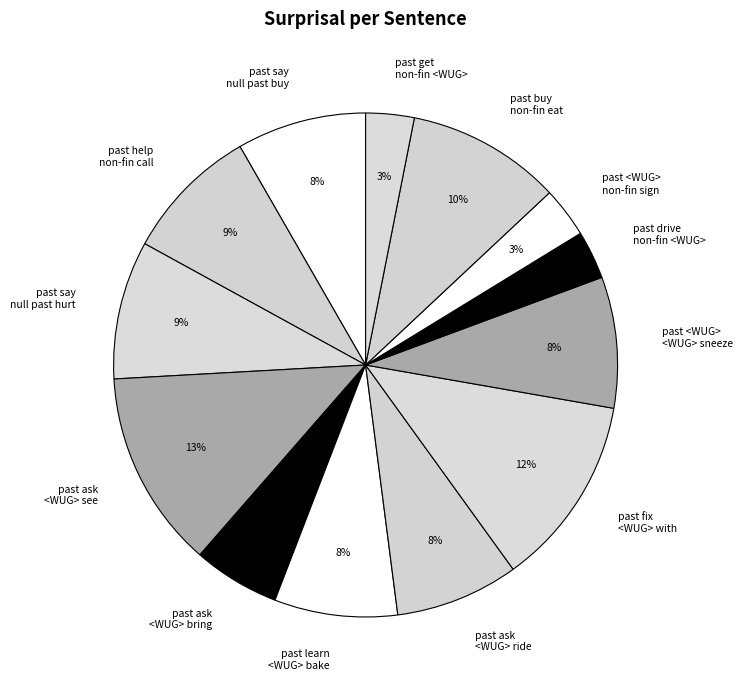

Which has a higher value, past <WUG> non-fin sign or past ask <WUG> ride?

past ask <WUG> ride